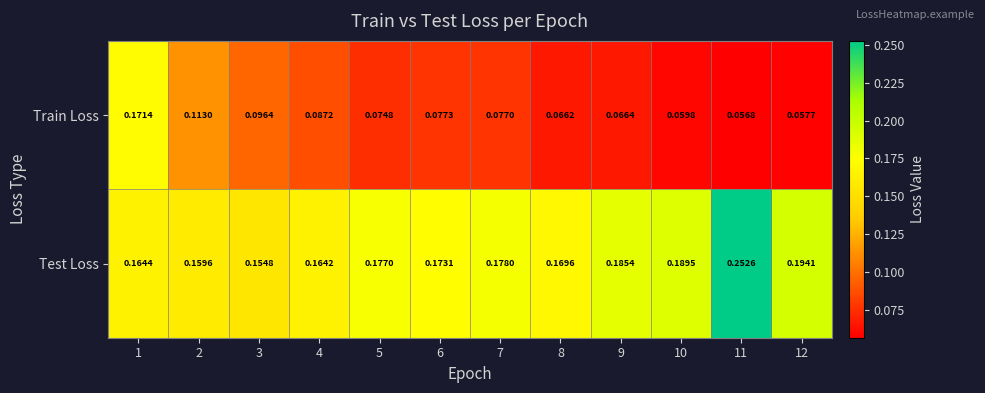

Which series has the largest range (max minus min)?

Train Loss